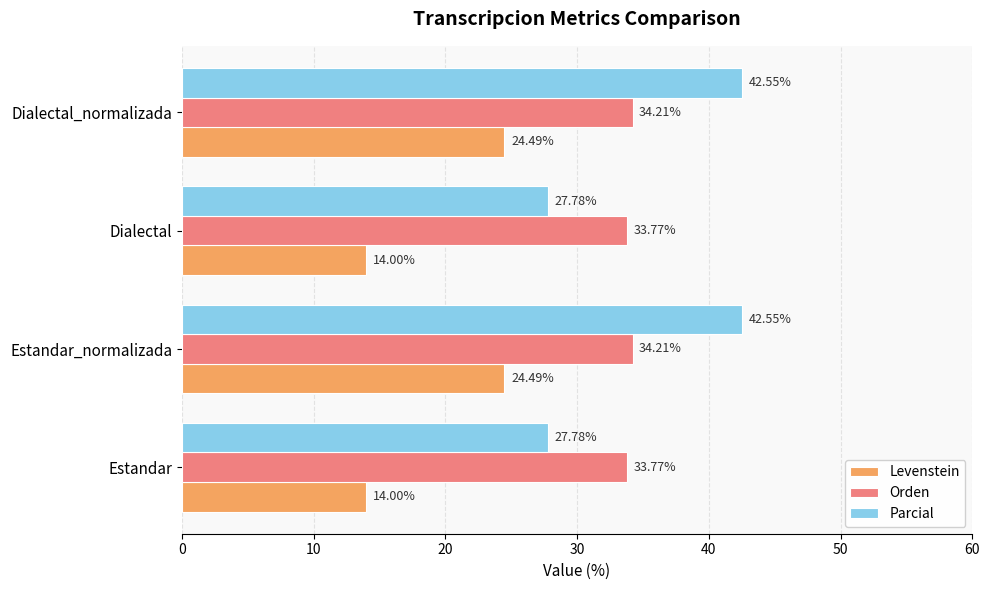

What is the greatest value displayed?

42.6